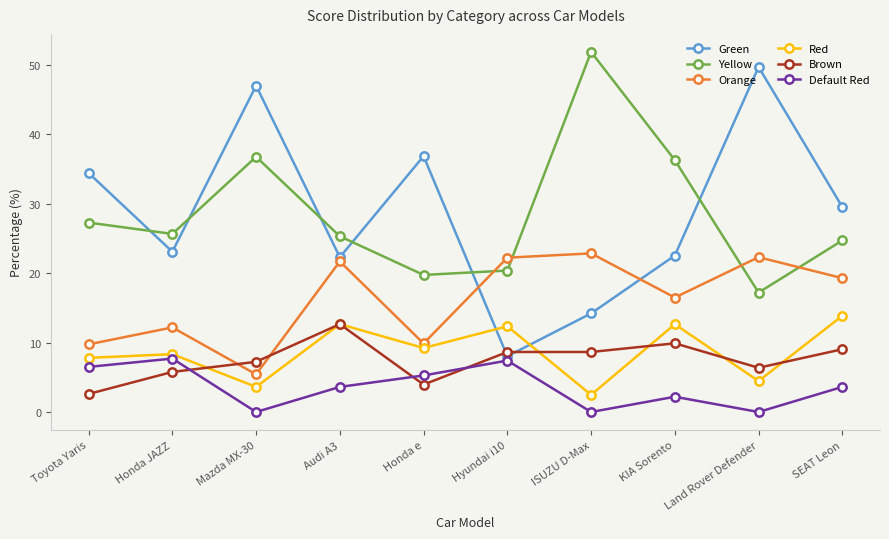

Which category has the lowest value in the Yellow series?

Land Rover Defender